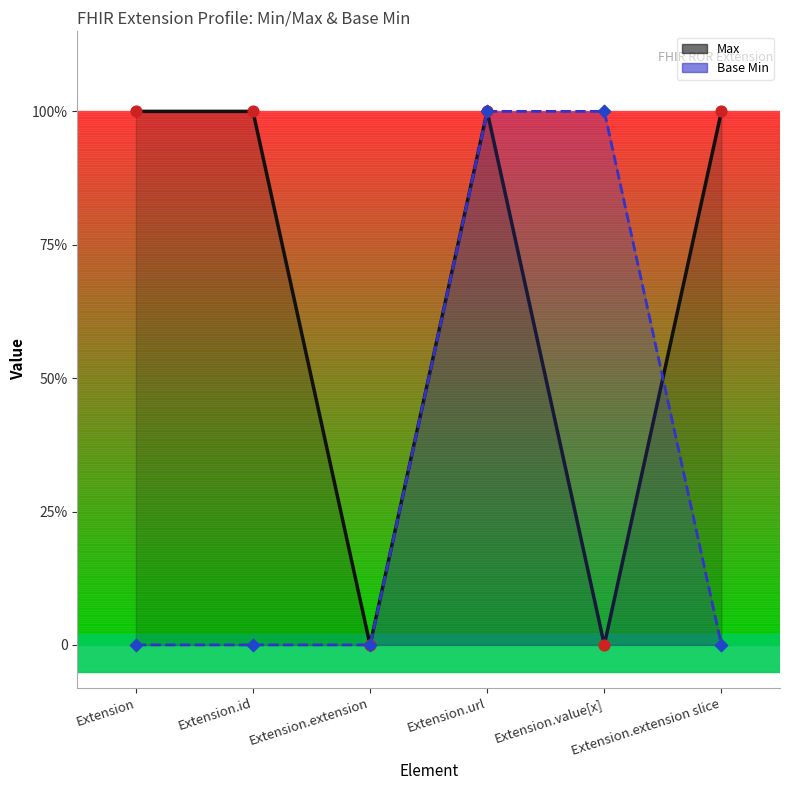

What are all the series names shown in the legend?

Max, Base Min